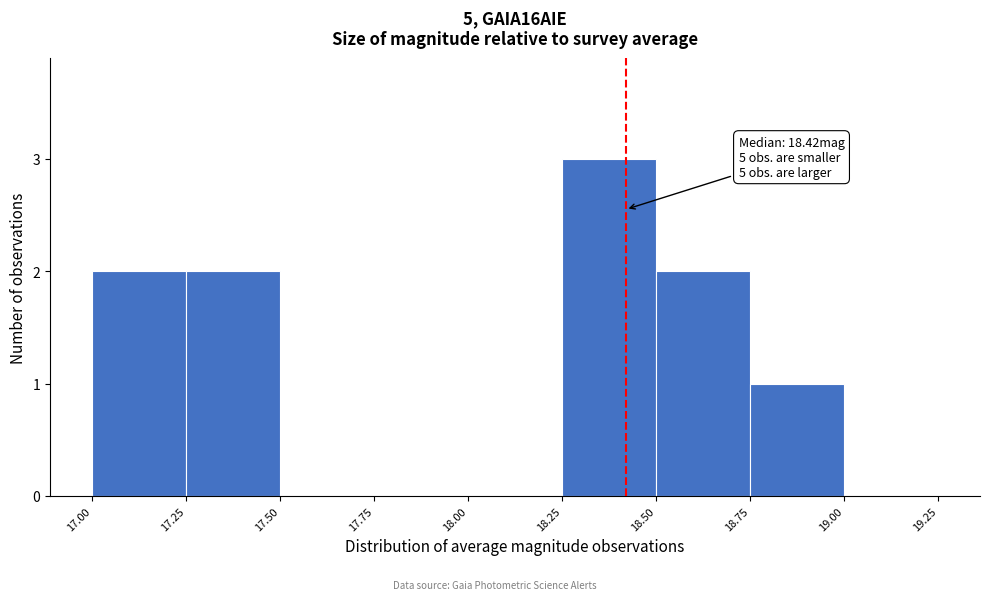

Over which range of the x-axis is the bar tallest?

18.25 to 18.50